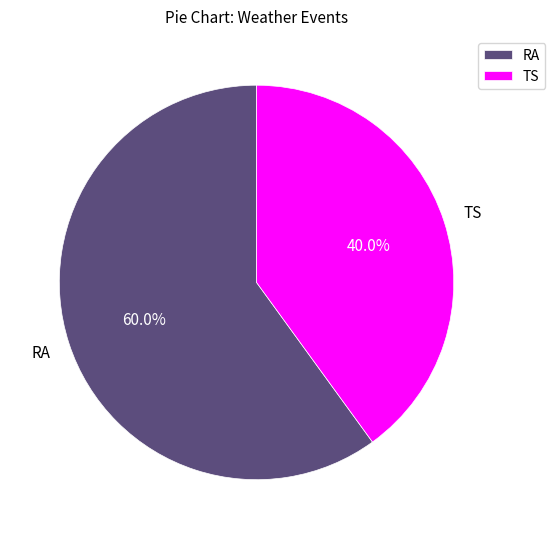

To the nearest percent, what is the combined percentage of TS and RA?

100%